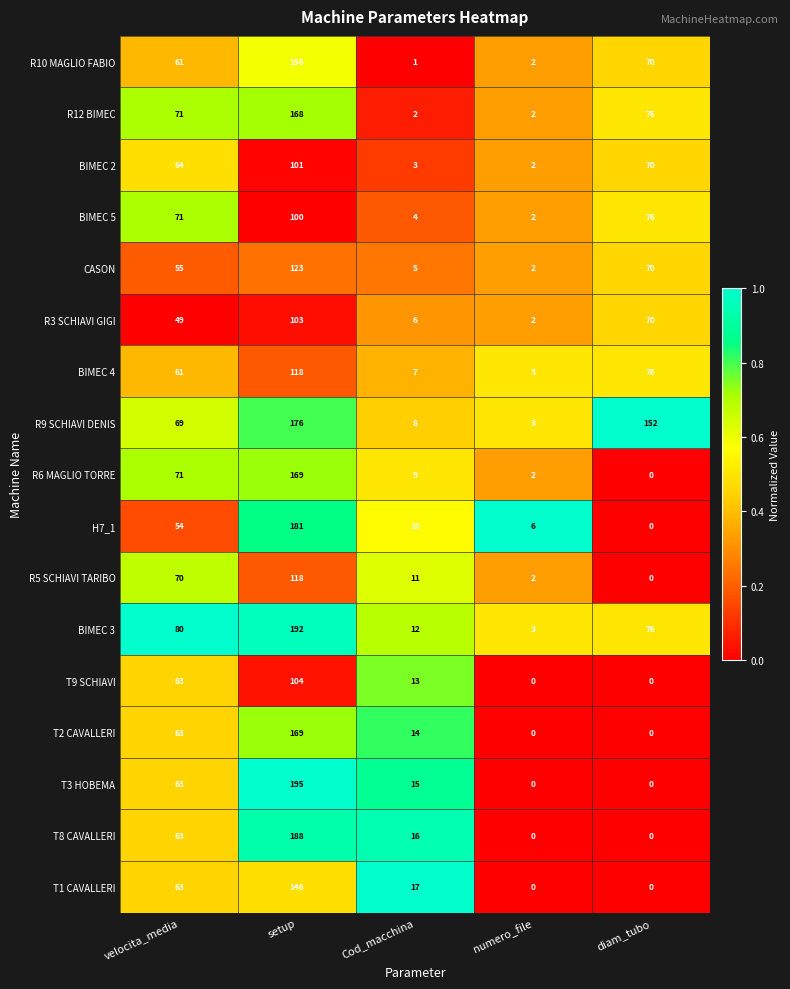

True or false: T3 HOBEMA has a value of 8 at Cod_macchina.

False